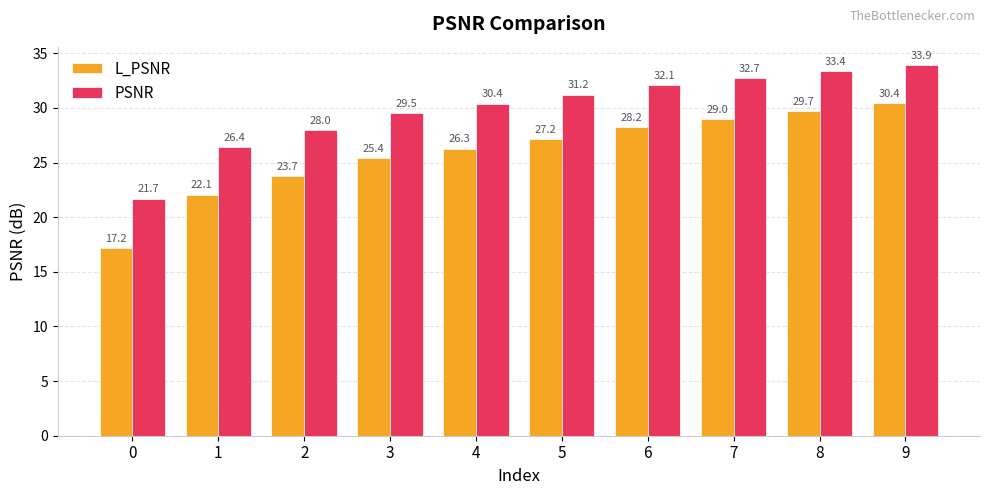

Rank the series by their average value, from highest to lowest.

PSNR, L_PSNR